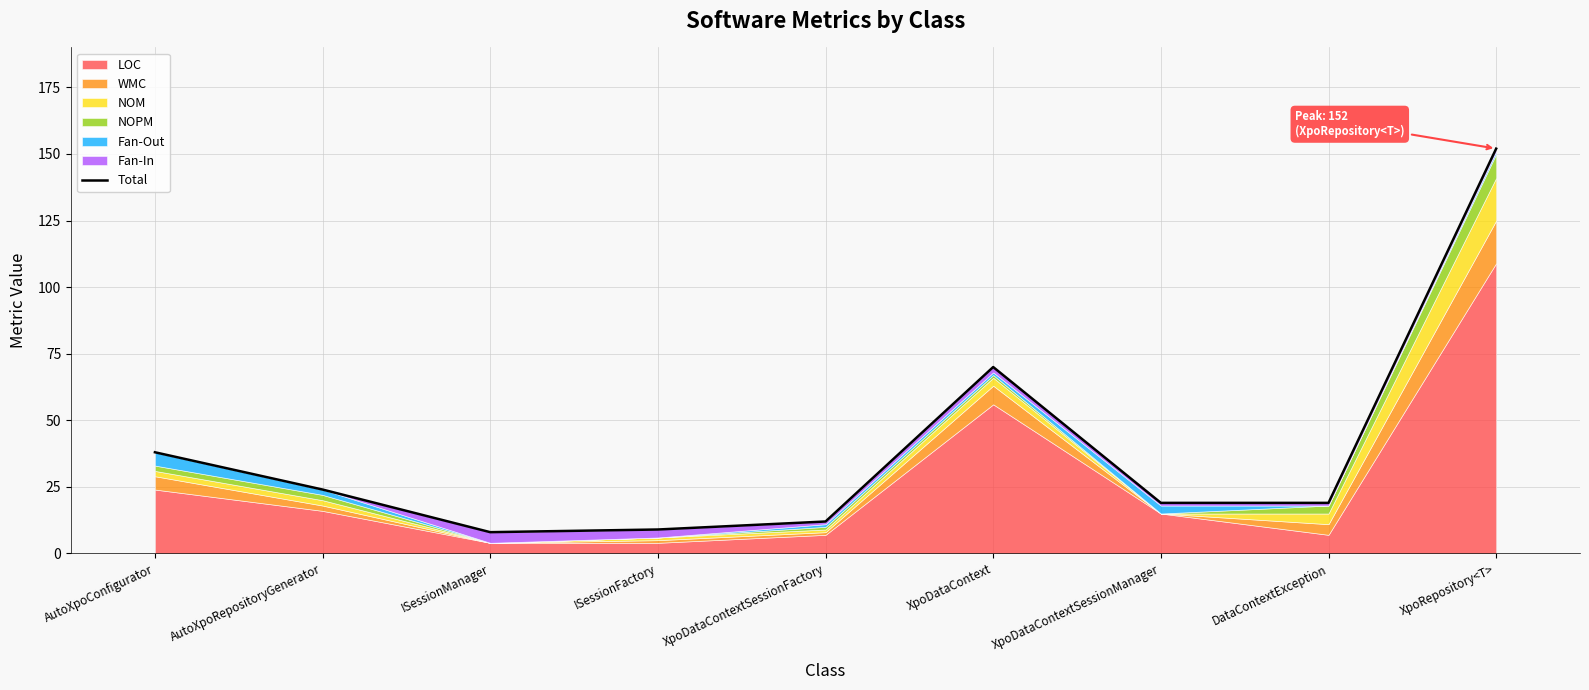

True or false: the data shows 19 at XpoDataContextSessionManager.

True